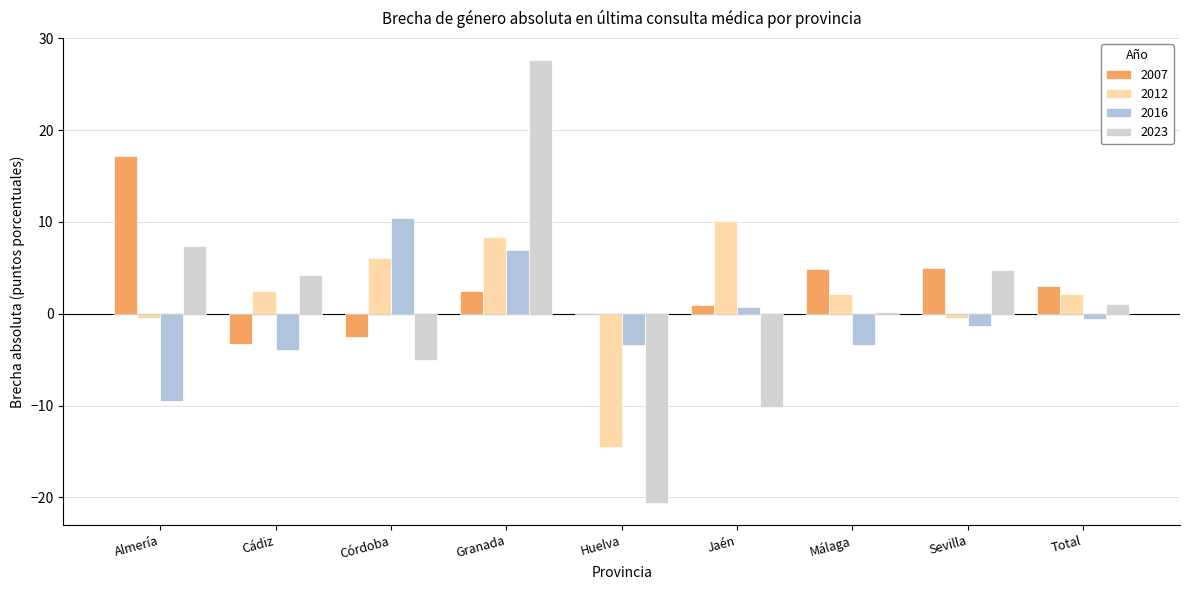

What is the spread (max minus min) of values at Total?

3.6